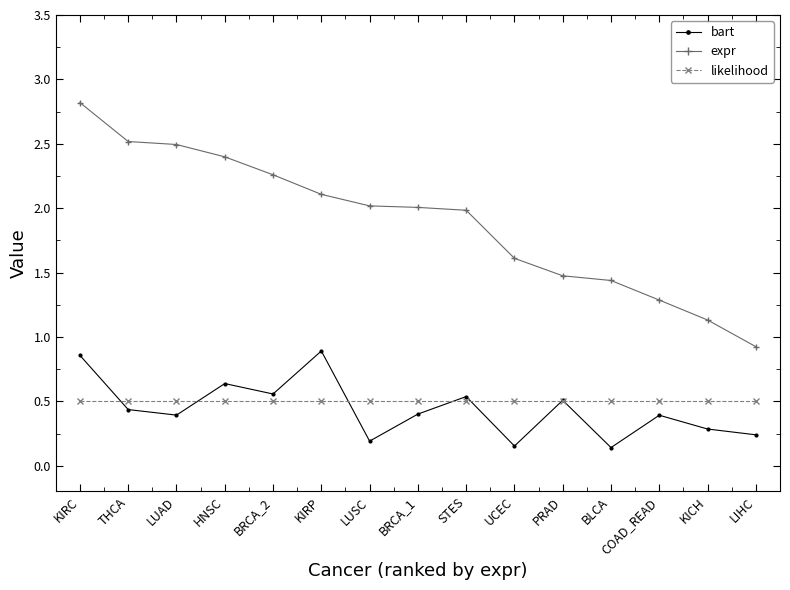

Which series has the widest spread of values?

expr